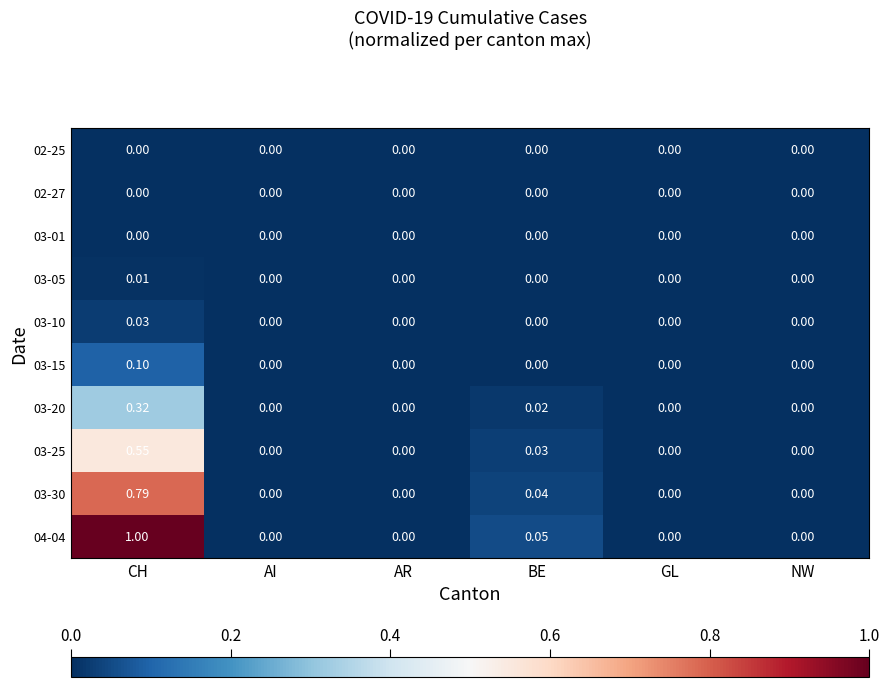

At which category is the sum across all series the highest?

CH